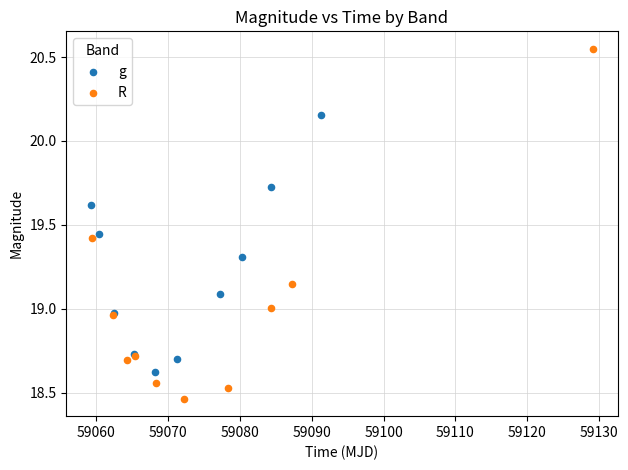

Which series has the widest spread of Y values?

R